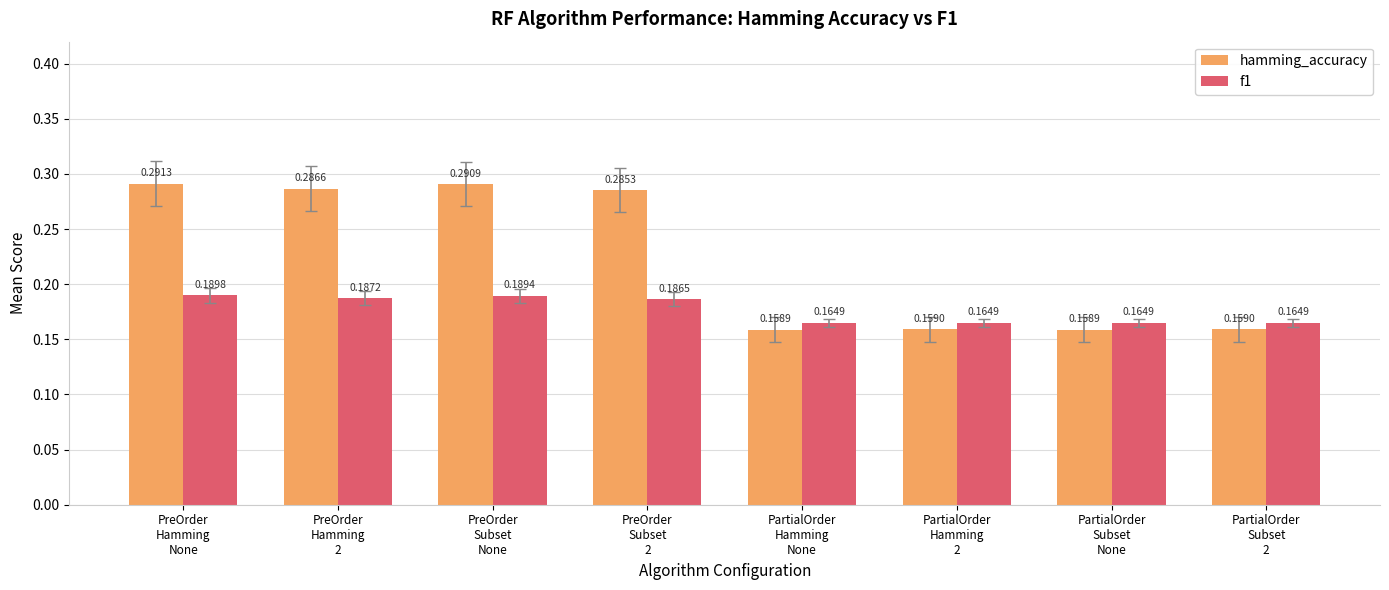

What are all the series names shown in the legend?

hamming_accuracy, f1